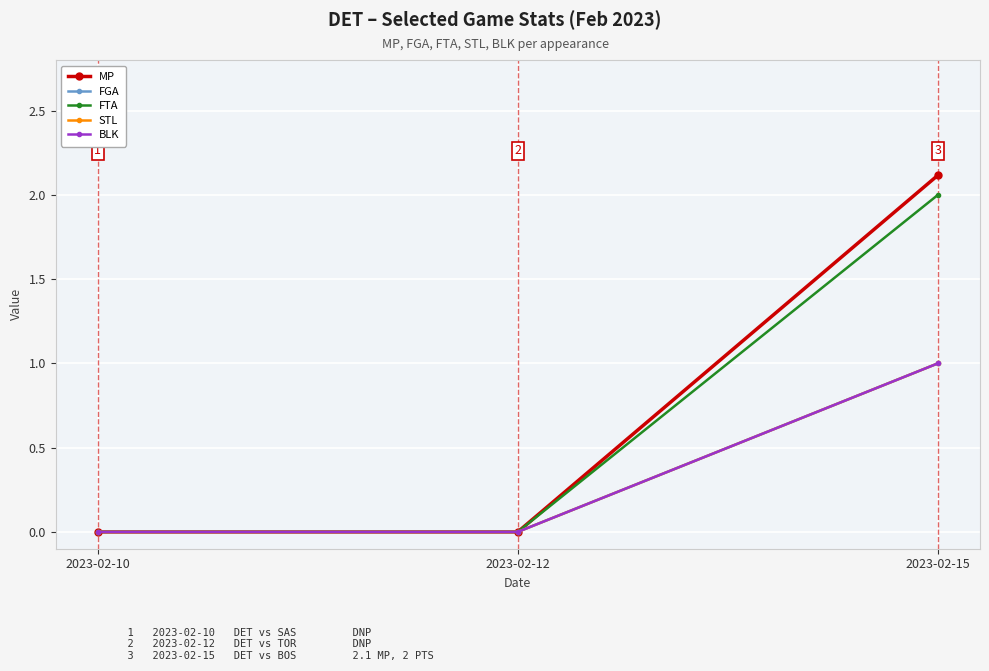

What are all the series names shown in the legend?

MP, FGA, FTA, STL, BLK